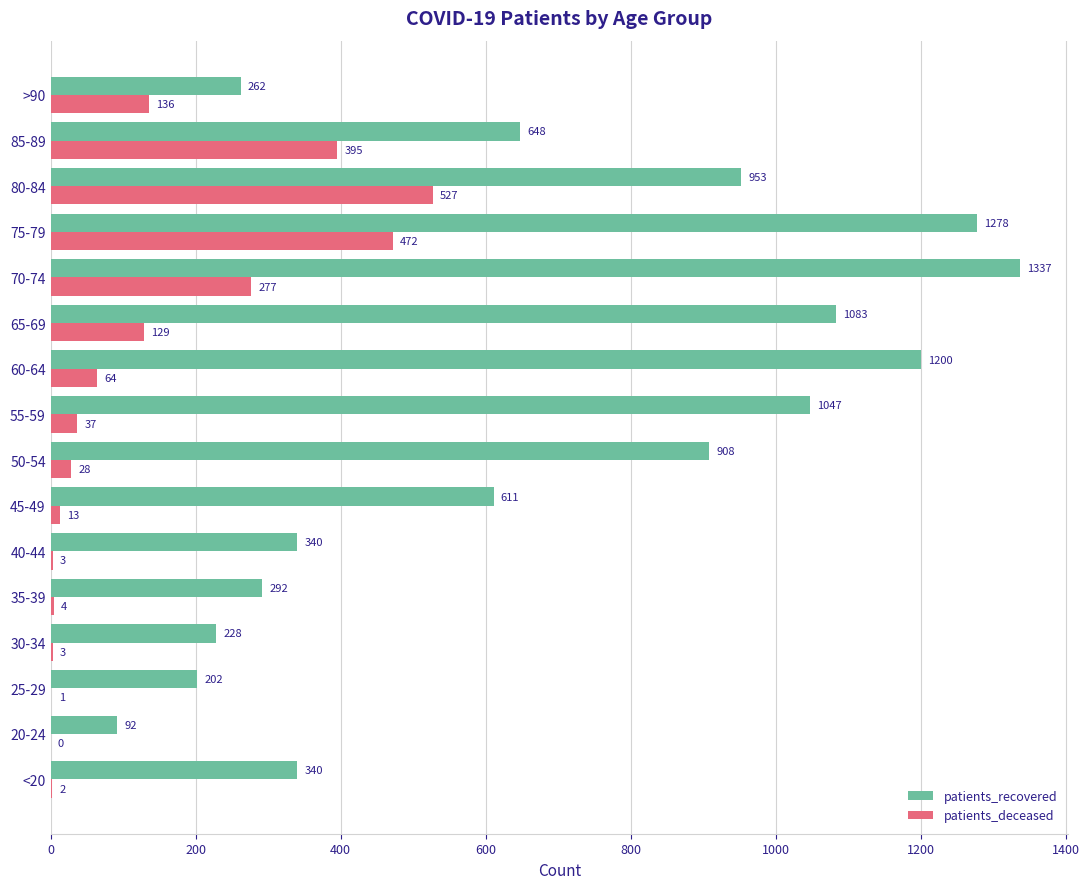

What are all the series names shown in the legend?

patients_recovered, patients_deceased